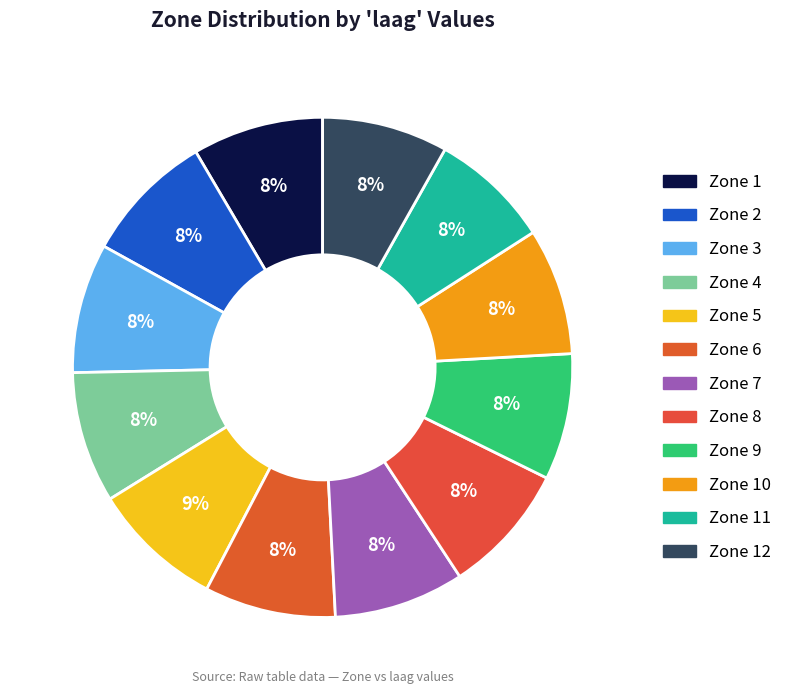

How many segments does this pie chart have?

12